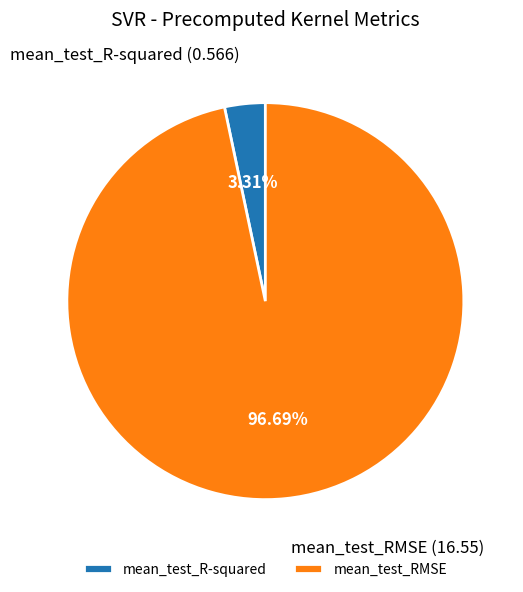

Is it true that mean_test_R-squared is 3% of the pie?

True